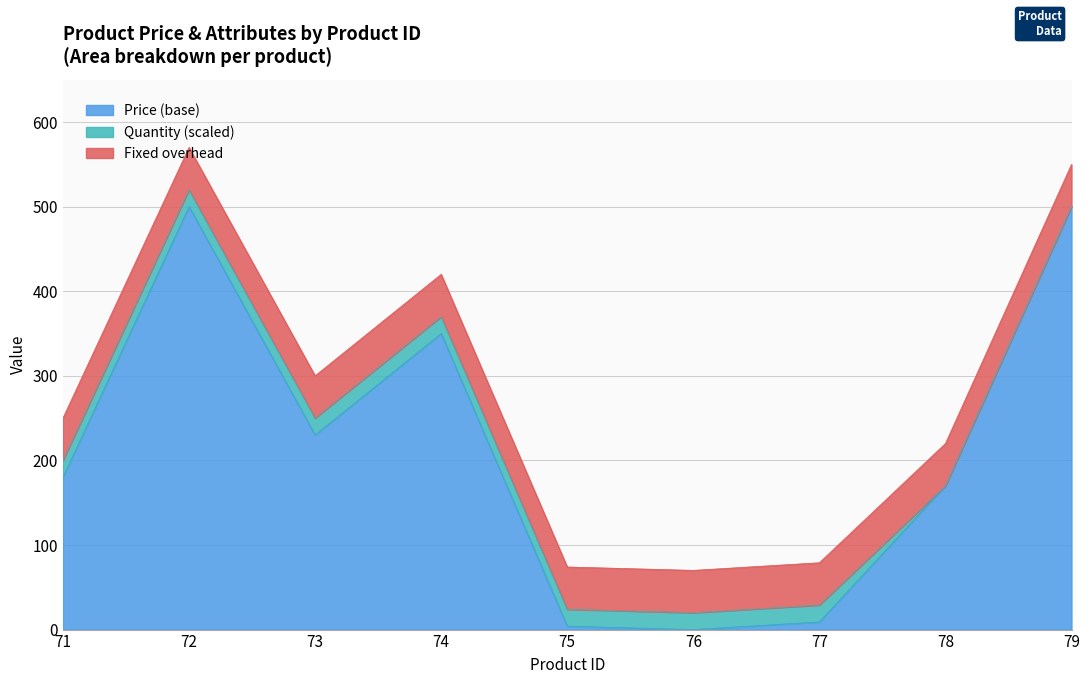

What is the maximum value for Price (base)?

500